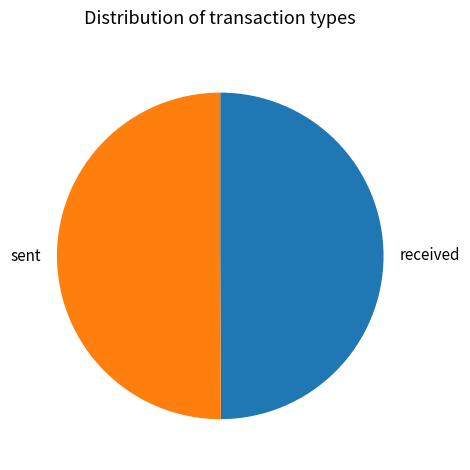

True or false: received accounts for 50% of the total.

True